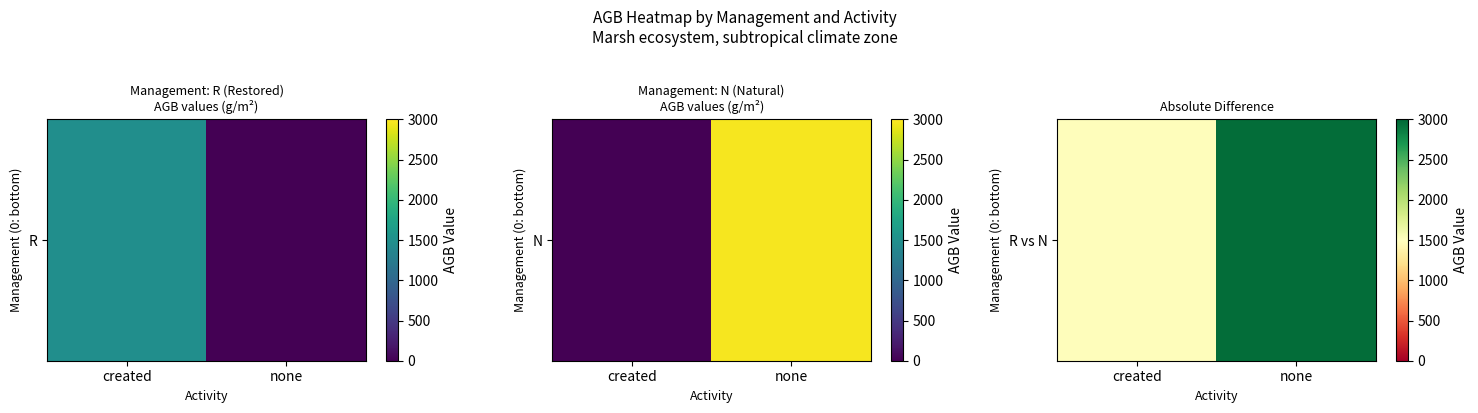

Which has a higher value, none or created?

none